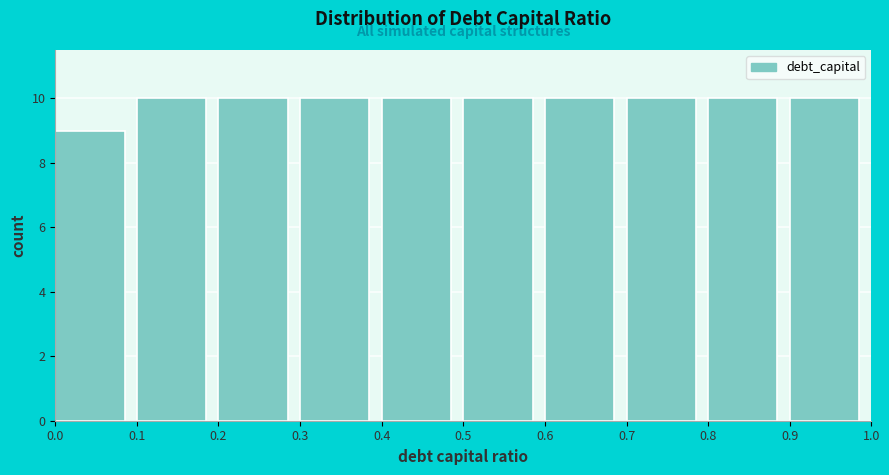

Reading left to right, transcribe this chart: for each bar, give the range it covers on the x-axis and its height. The values are not printed on the chart, so give them approximately, as read against the axis.

0.0 to 0.1: 9
0.1 to 0.2: 10
0.2 to 0.3: 10
0.3 to 0.4: 10
0.4 to 0.5: 10
0.5 to 0.6: 10
0.6 to 0.7: 10
0.7 to 0.8: 10
0.8 to 0.9: 10
0.9 to 1.0: 10